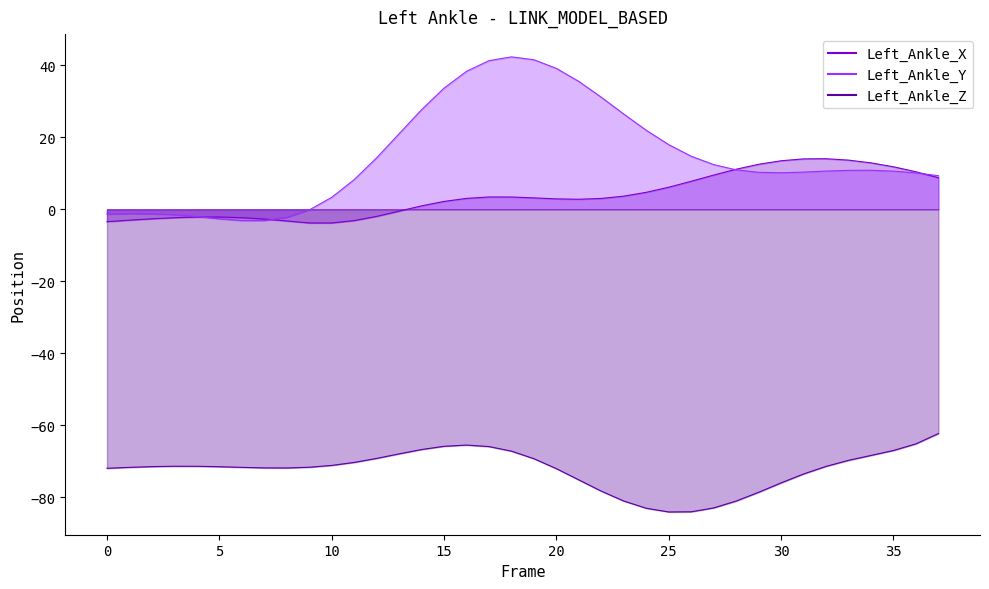

In Left_Ankle_X_line, how many points are lower than both neighbors (excluding endpoints)?

2